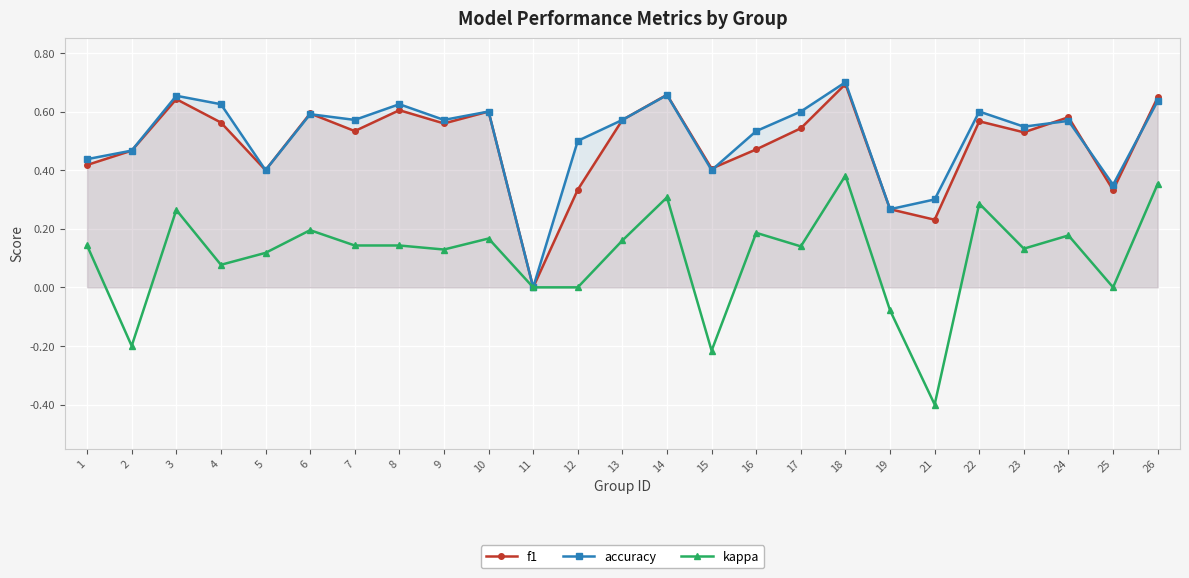

How many lines are shown in the chart?

3